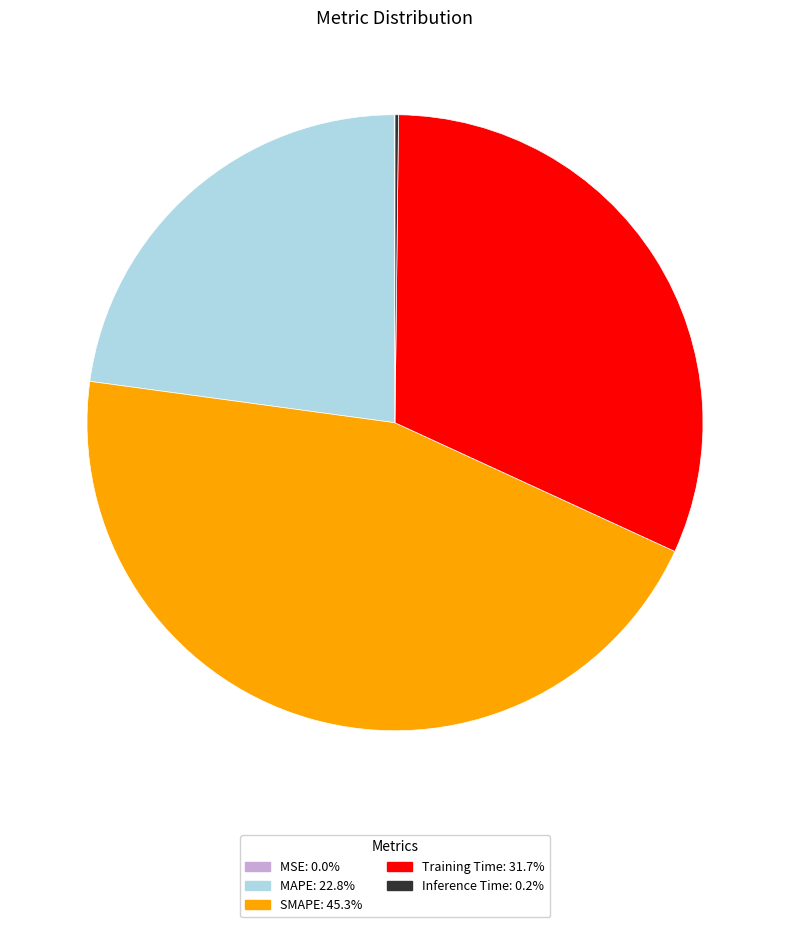

Is the sum of MAPE and Training Time greater than half?

Yes